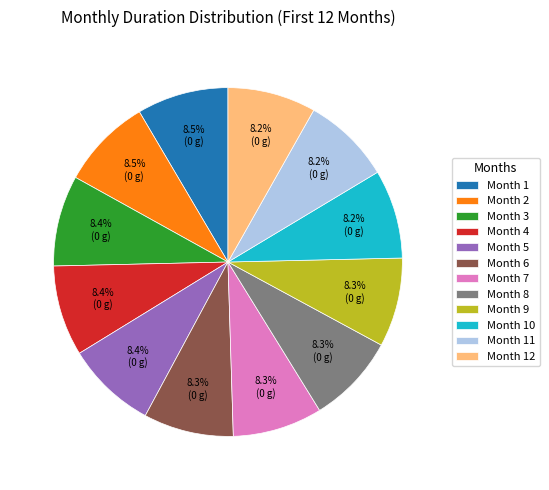

Do Month 12 and Month 11 together represent more than half of the pie?

No